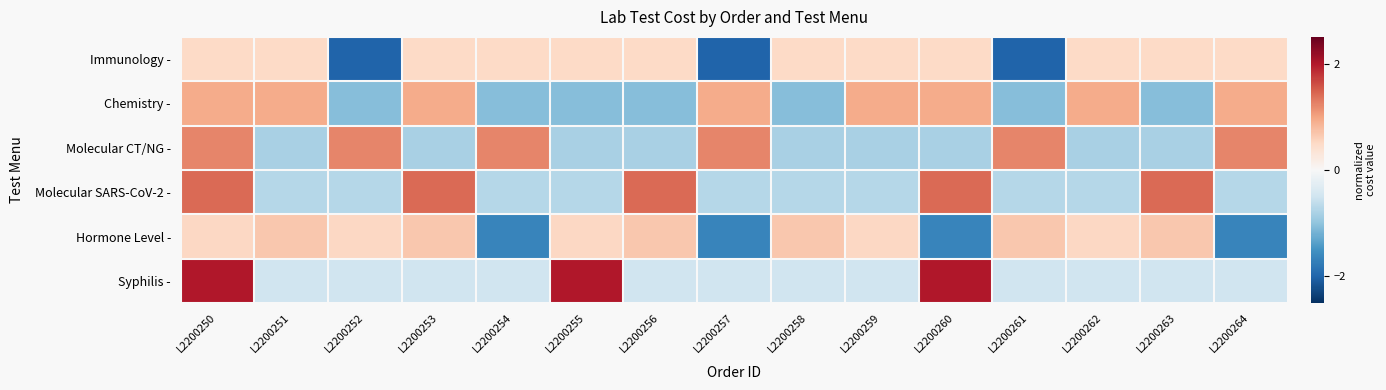

At which category does the chart reach its peak across all series?

L2200250